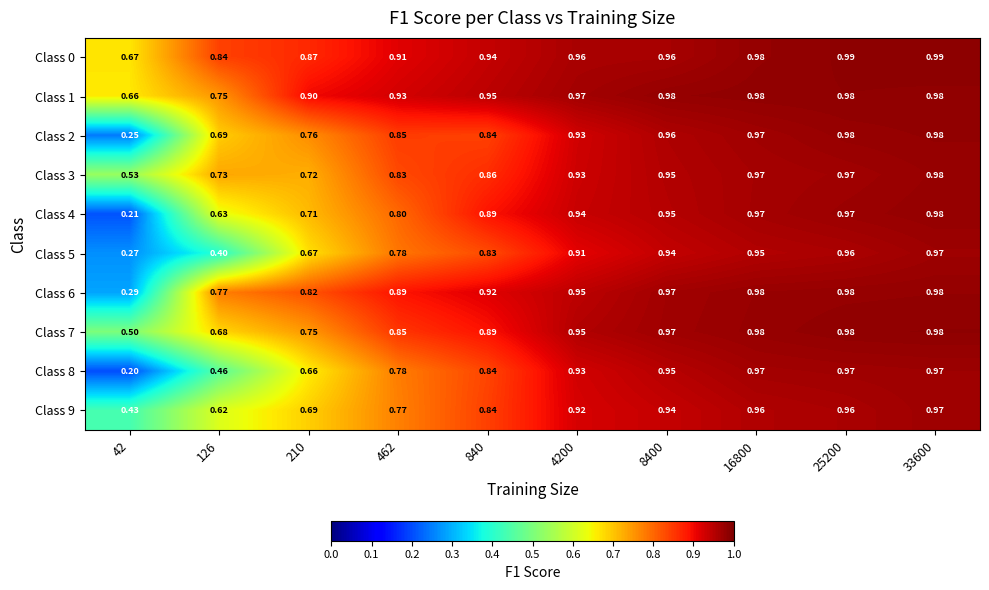

Is the value of Class 8 at 8400 greater than the value of Class 4 at 25200?

No